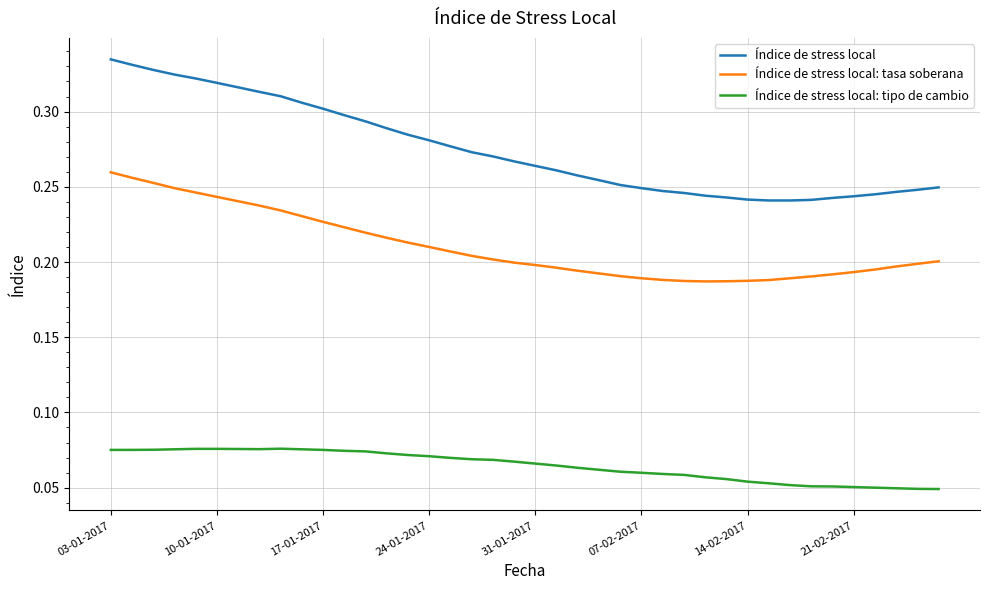

Which series has the widest spread of values?

Índice de stress local